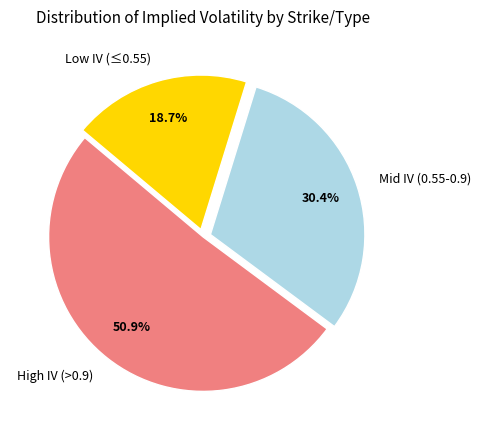

Which slice is the largest?

High IV (>0.9)